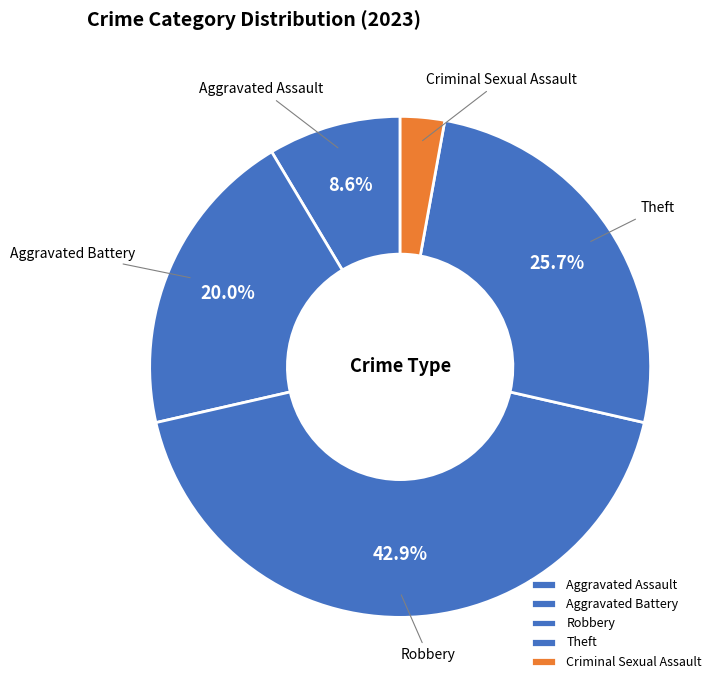

To the nearest percent, what is the difference between the Aggravated Assault and Theft slice percentages?

17%